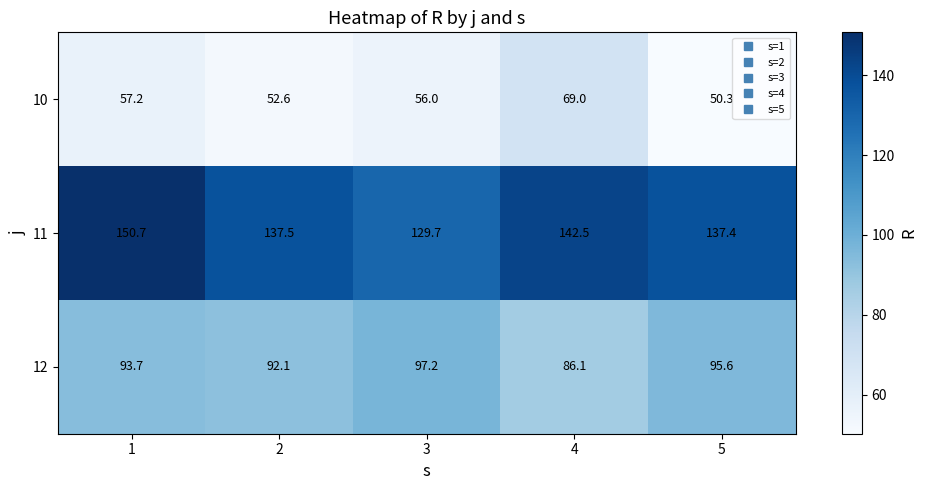

What value does the 11 series have at 5?

137.4